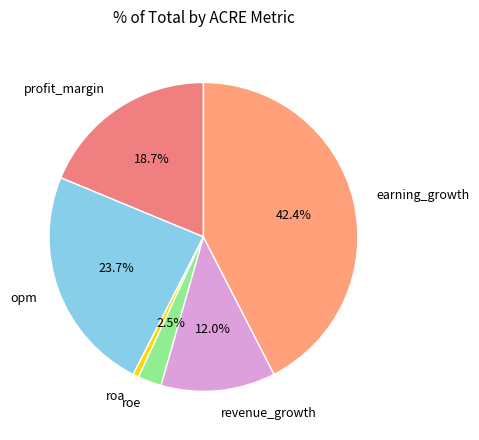

How many slices are in this pie chart?

6